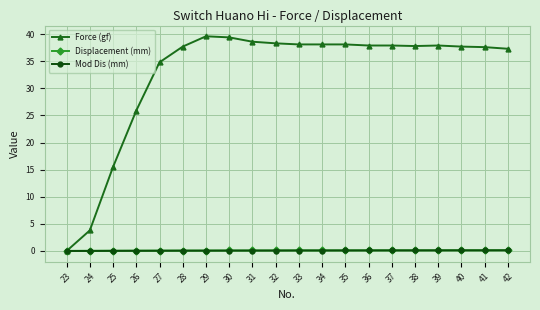

Is it true that Force (gf) equals 6.8 at 25?

False